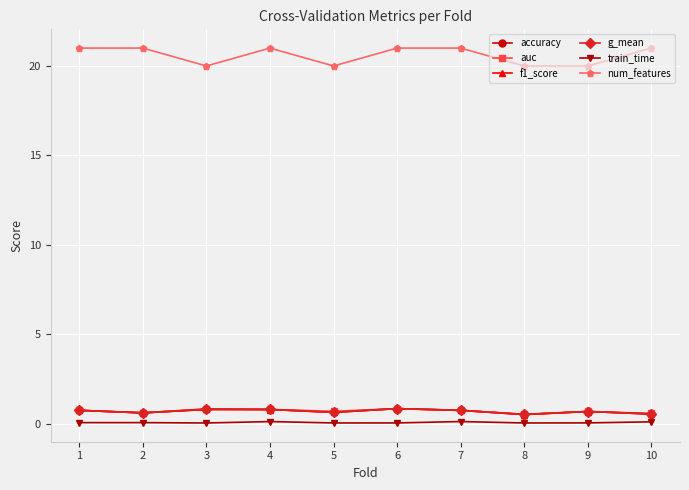

What is the difference between the maximum and minimum values in the accuracy series?

0.3